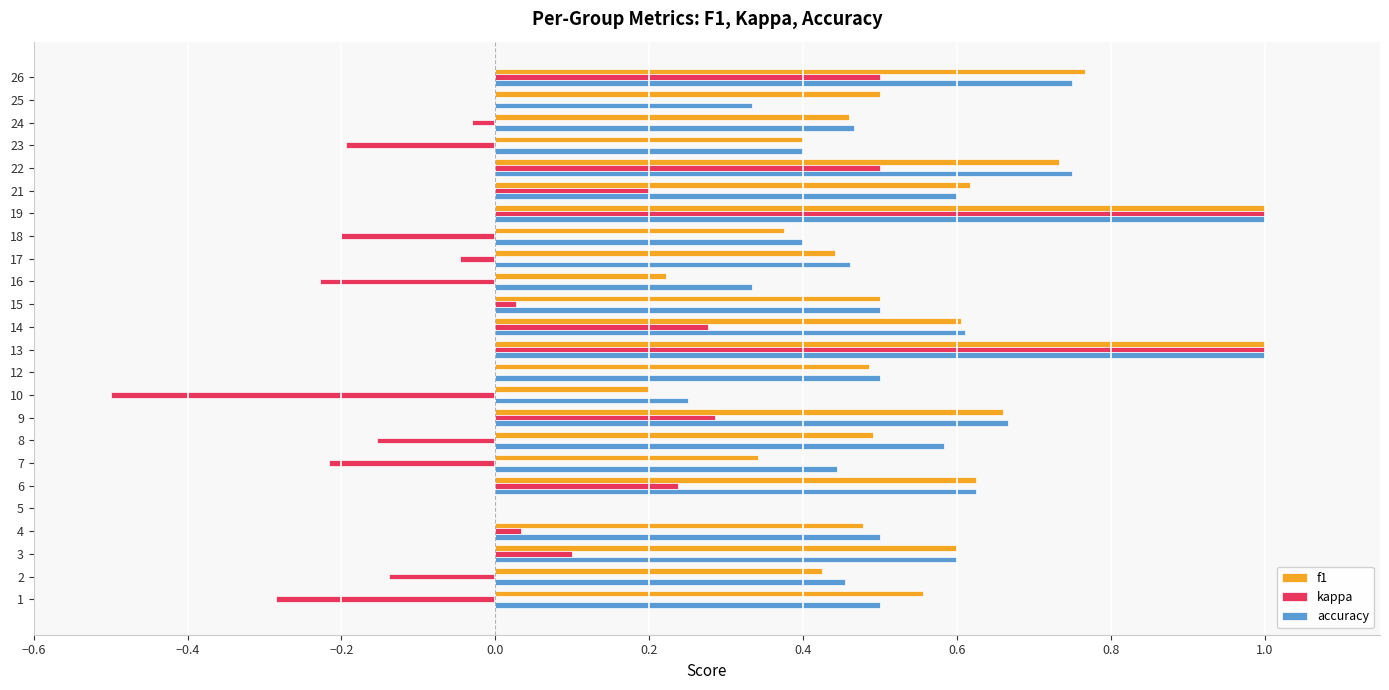

What is the sum of all kappa values?

2.2